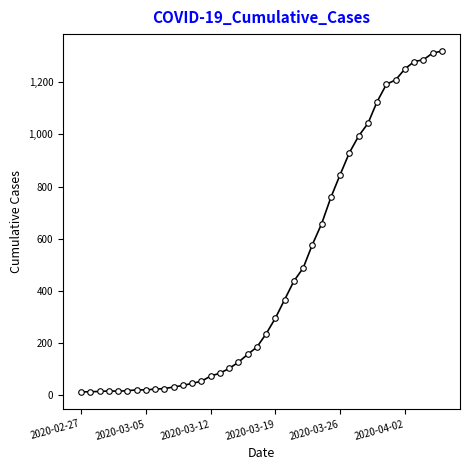

What is the sum of all values?

18692